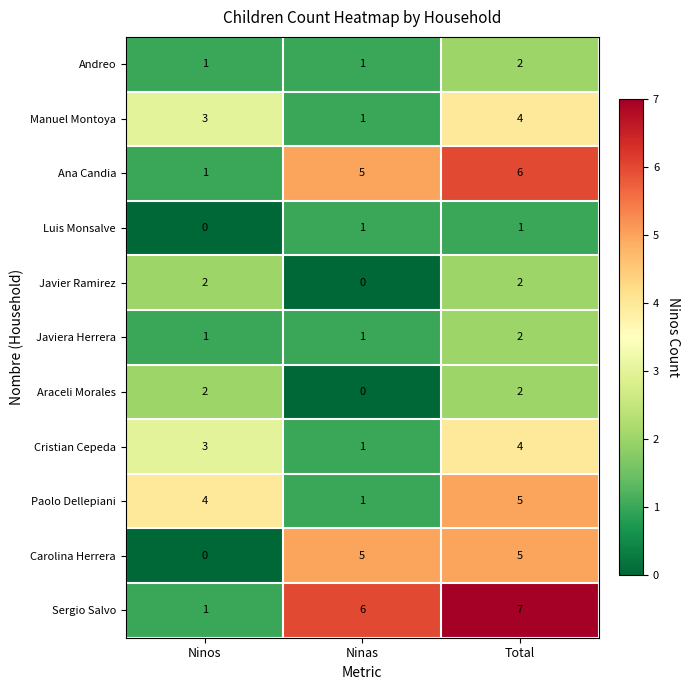

What is the total value across all series at Total?

40